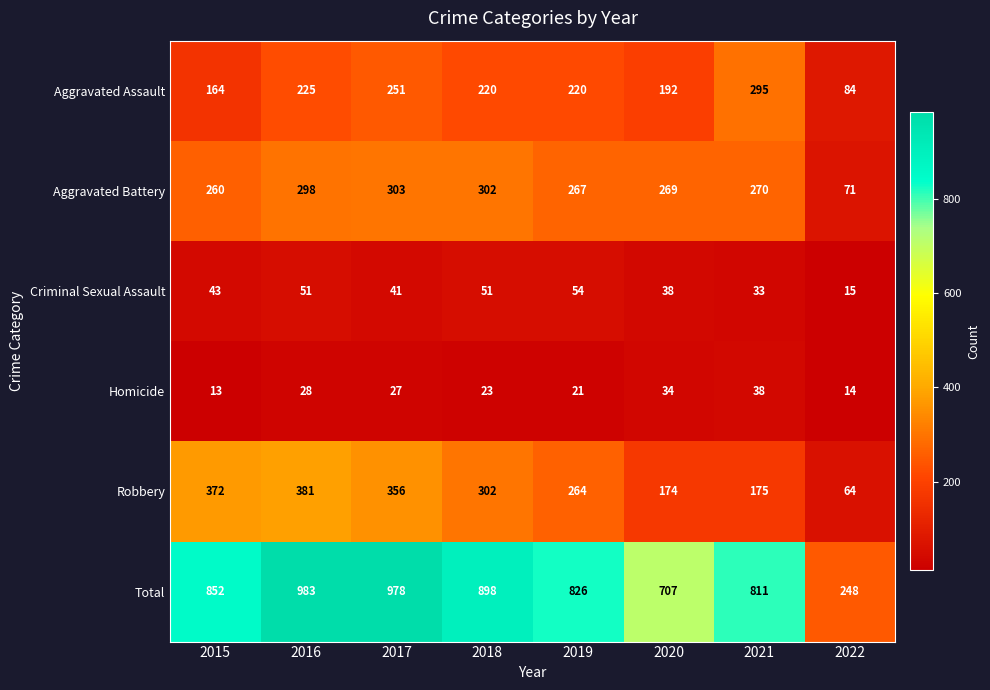

The Robbery series shows 381 at 2016. True or false?

True